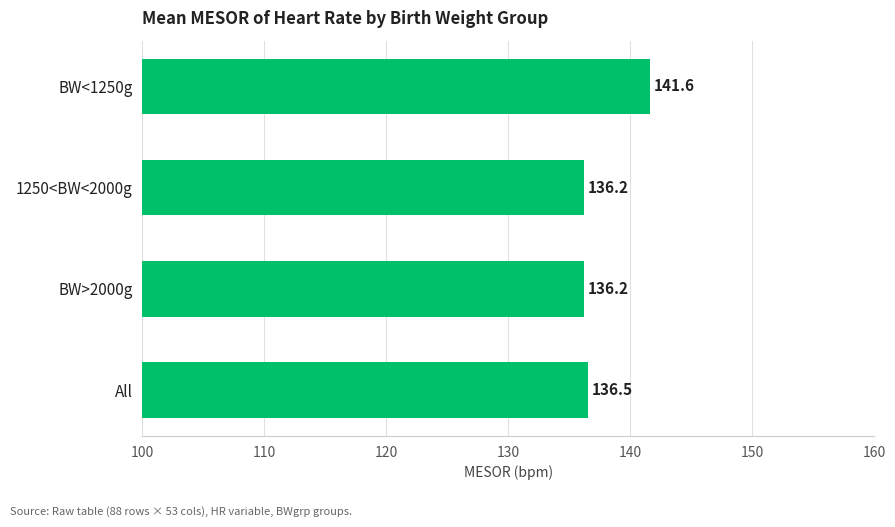

Does the chart contain any negative values?

No